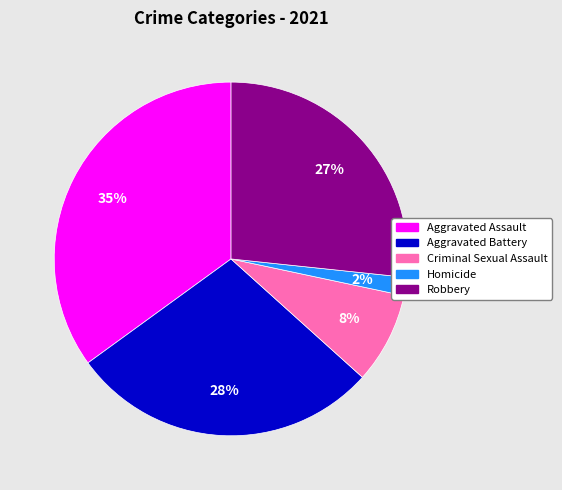

Combined, do Homicide and Criminal Sexual Assault account for over 50%?

No